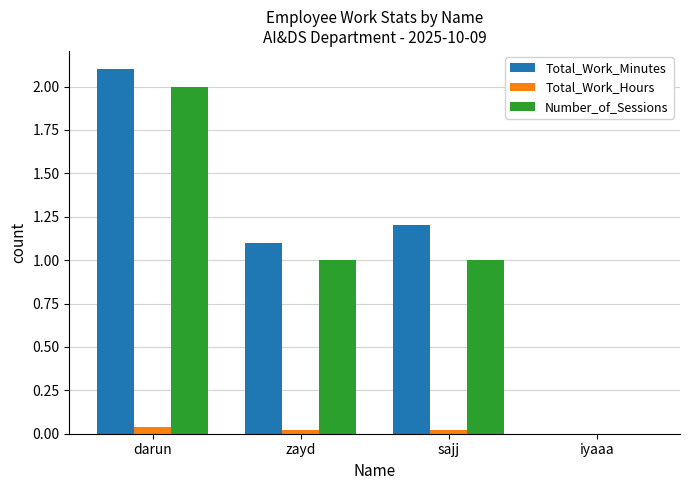

Are the bars horizontal?

No